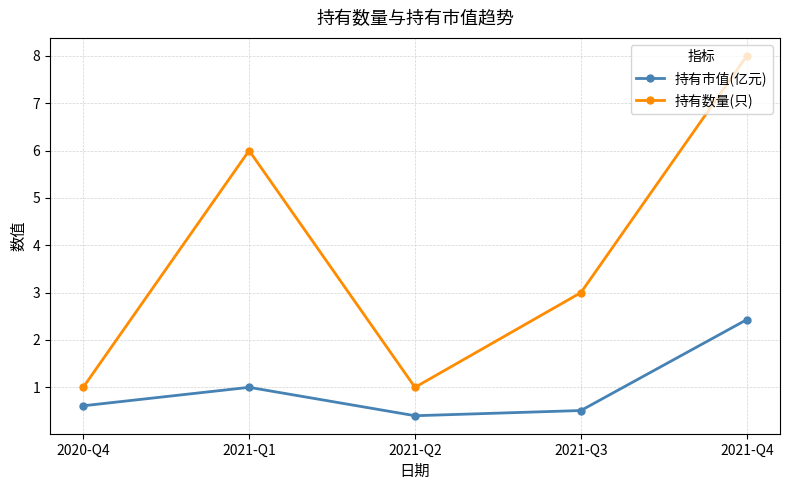

At 2021-Q4, list the series in order from largest to smallest.

持有数量(只), 持有市值(亿元)